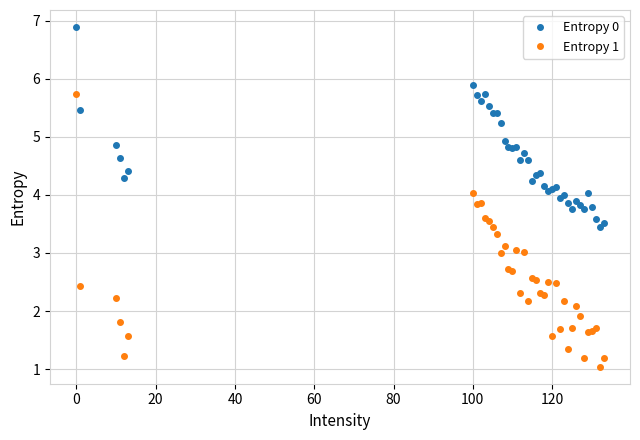

What is the average value of the Entropy 1 series?

2.5